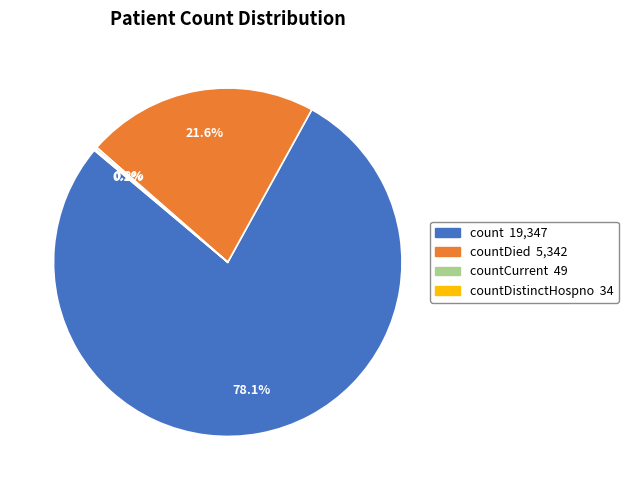

Is there any slice that represents more than half of the pie?

Yes